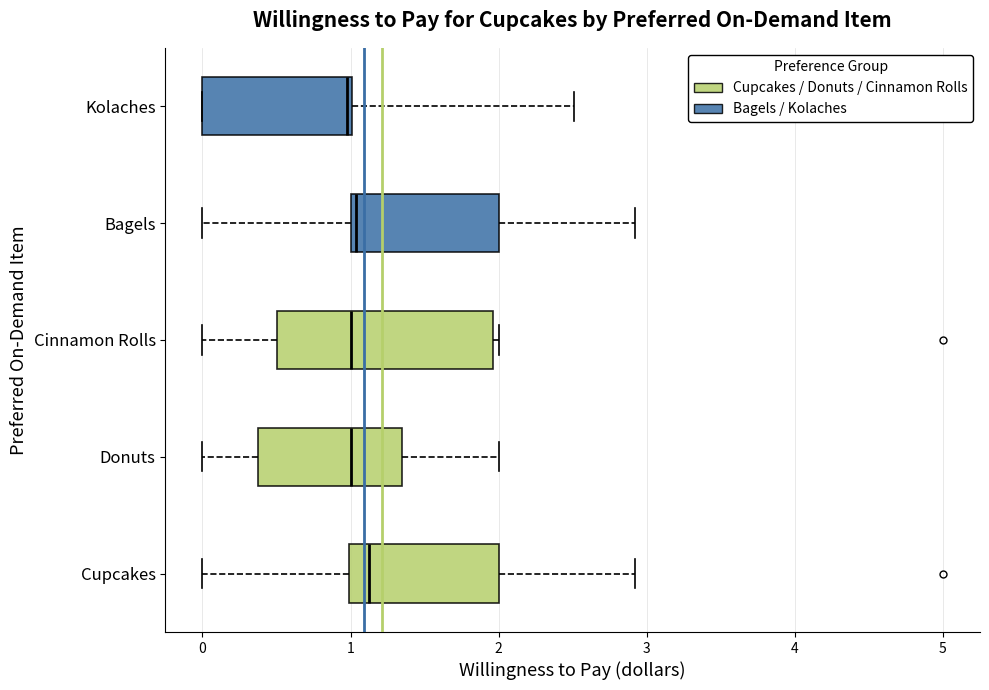

Where does the left whisker of the box for Cinnamon Rolls end on the x-axis? The values are not printed on the chart, so give them approximately, as read against the axis.

0.0